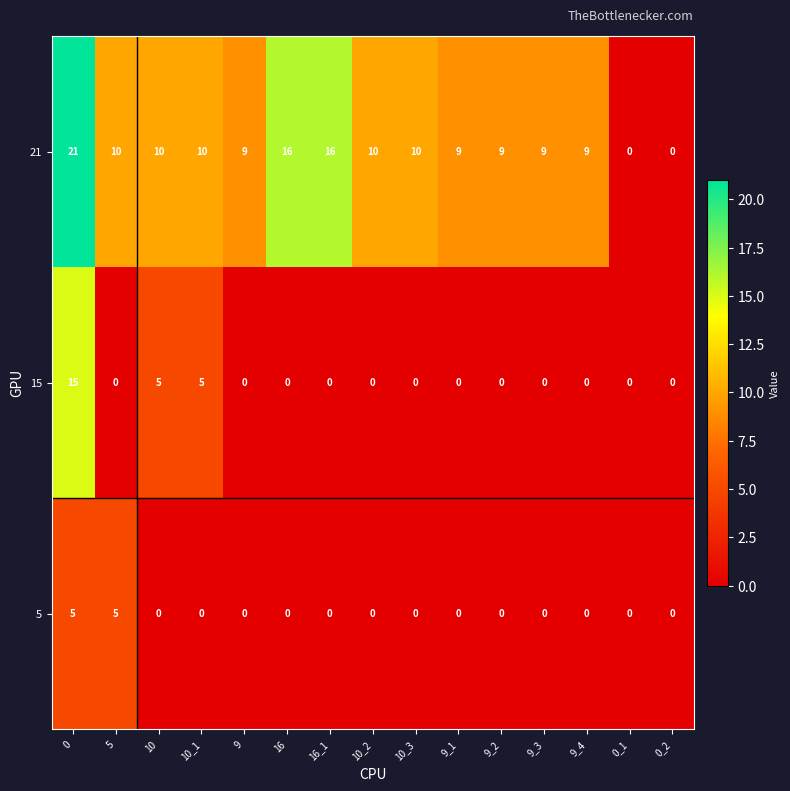

The value of 21 at 10 is 6. True or false?

False